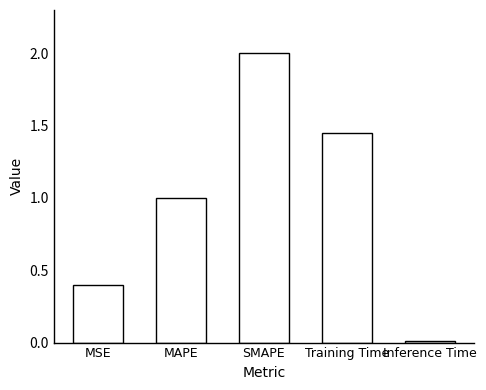

Which has a higher value, MAPE or Inference Time?

MAPE